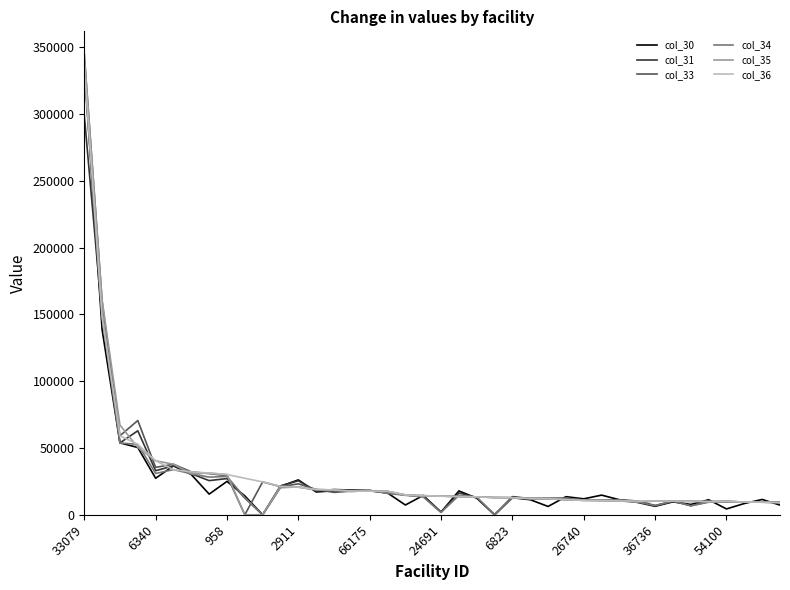

What is the minimum value for col_36?

9139.7